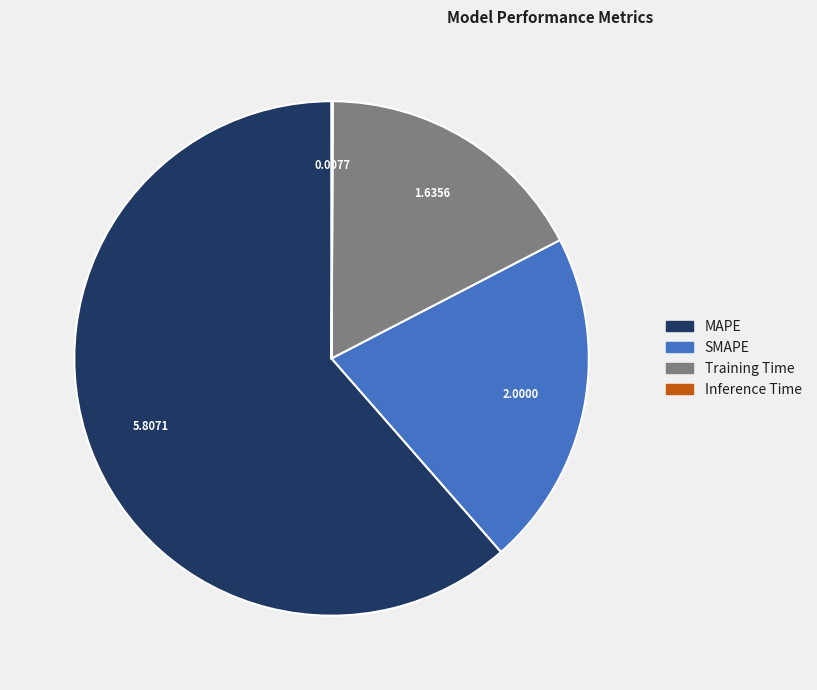

Which category has the biggest portion of the pie?

MAPE